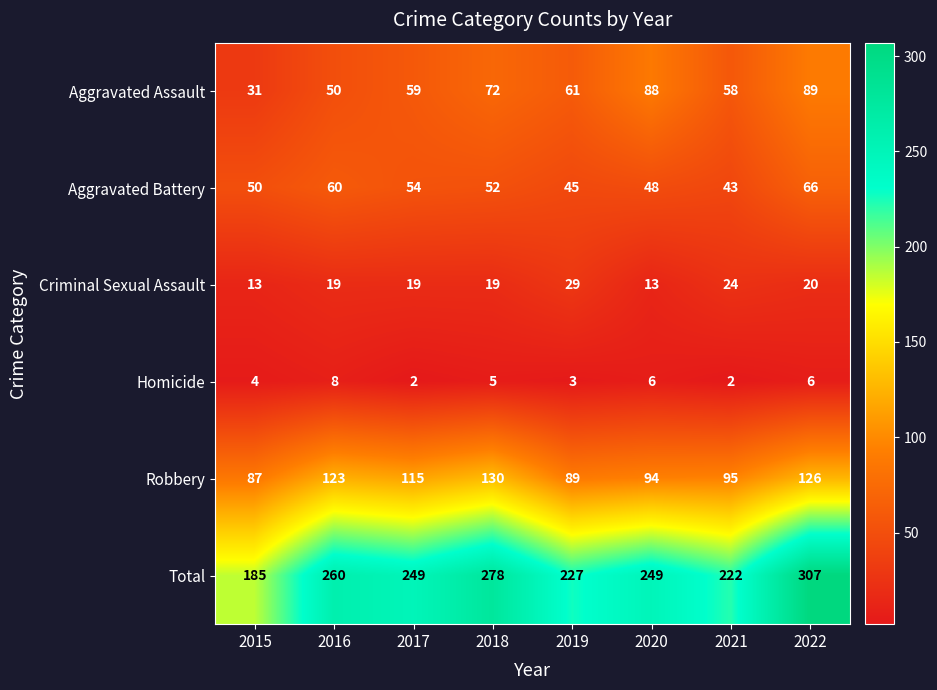

What is the spread (max minus min) of values at 2021?

220